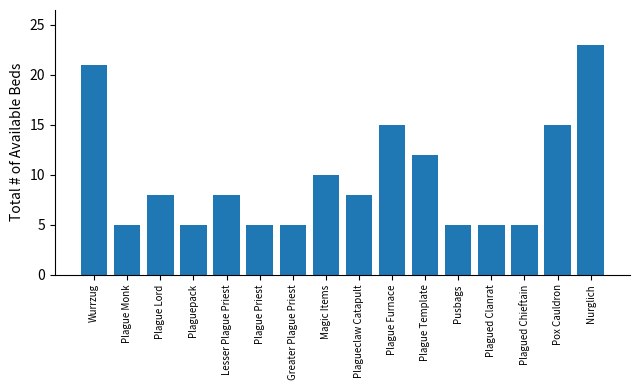

What value does the data have at Plague Priest?

5